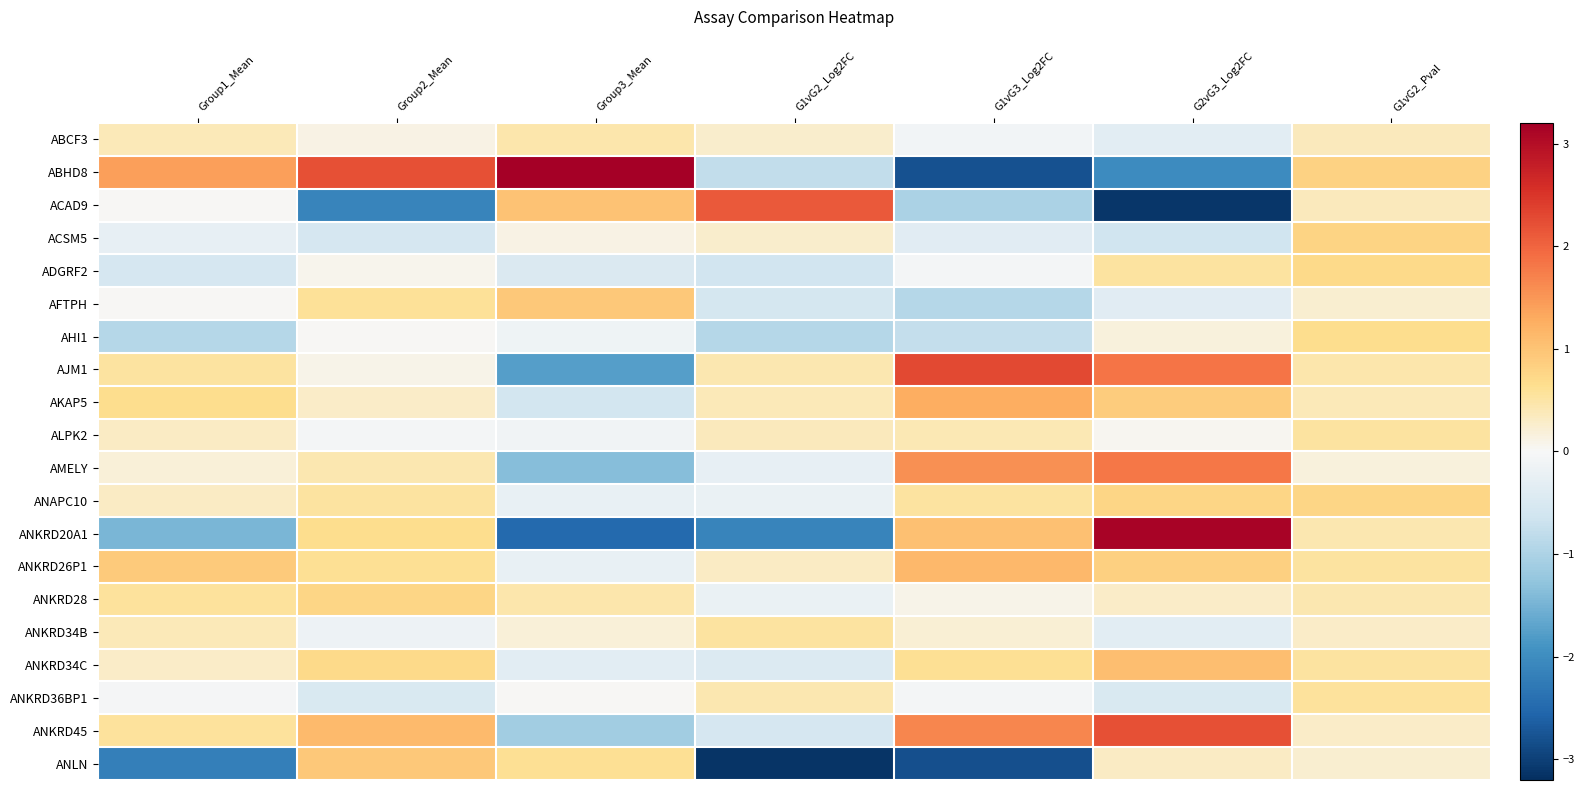

Count the number of categories in the chart.

7